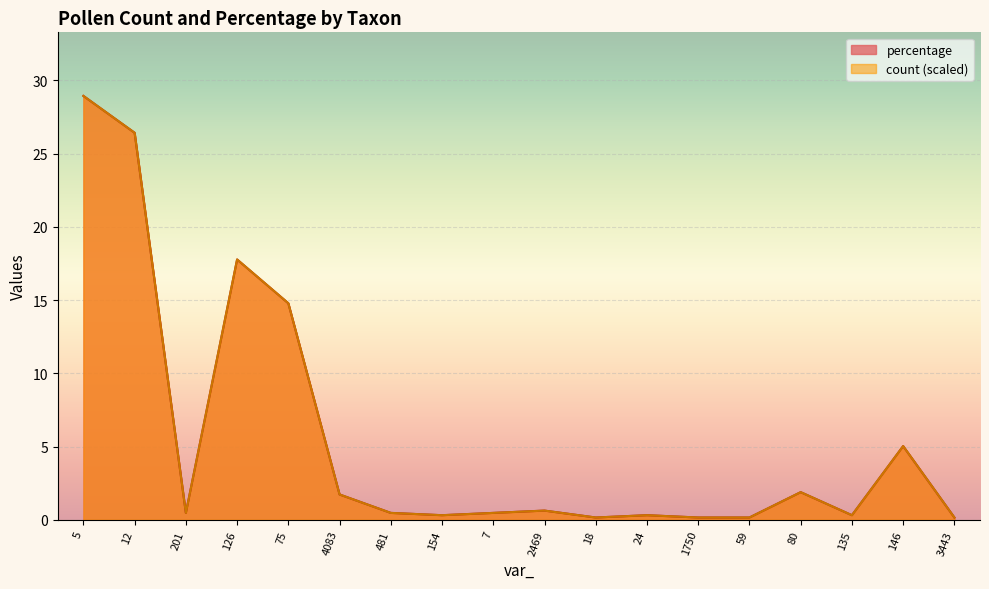

Reading right to left, extract all data points from this chart.

count: 0.2	5.0	0.3	1.9	0.2	0.2	0.3	0.2	0.6	0.5	0.3	0.5	1.7	14.8	17.8	0.5	26.4	28.9
percentage: 0.2	5.0	0.3	1.9	0.2	0.2	0.3	0.2	0.6	0.5	0.3	0.5	1.7	14.8	17.8	0.5	26.4	28.9